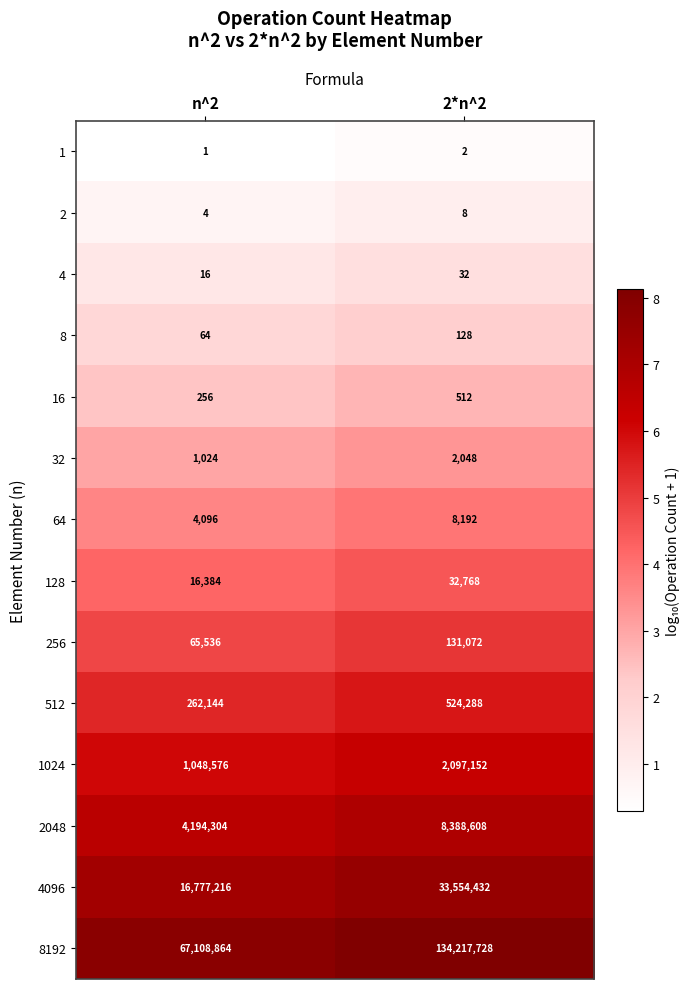

Which series changed the most between n^2 and 2*n^2?

8192